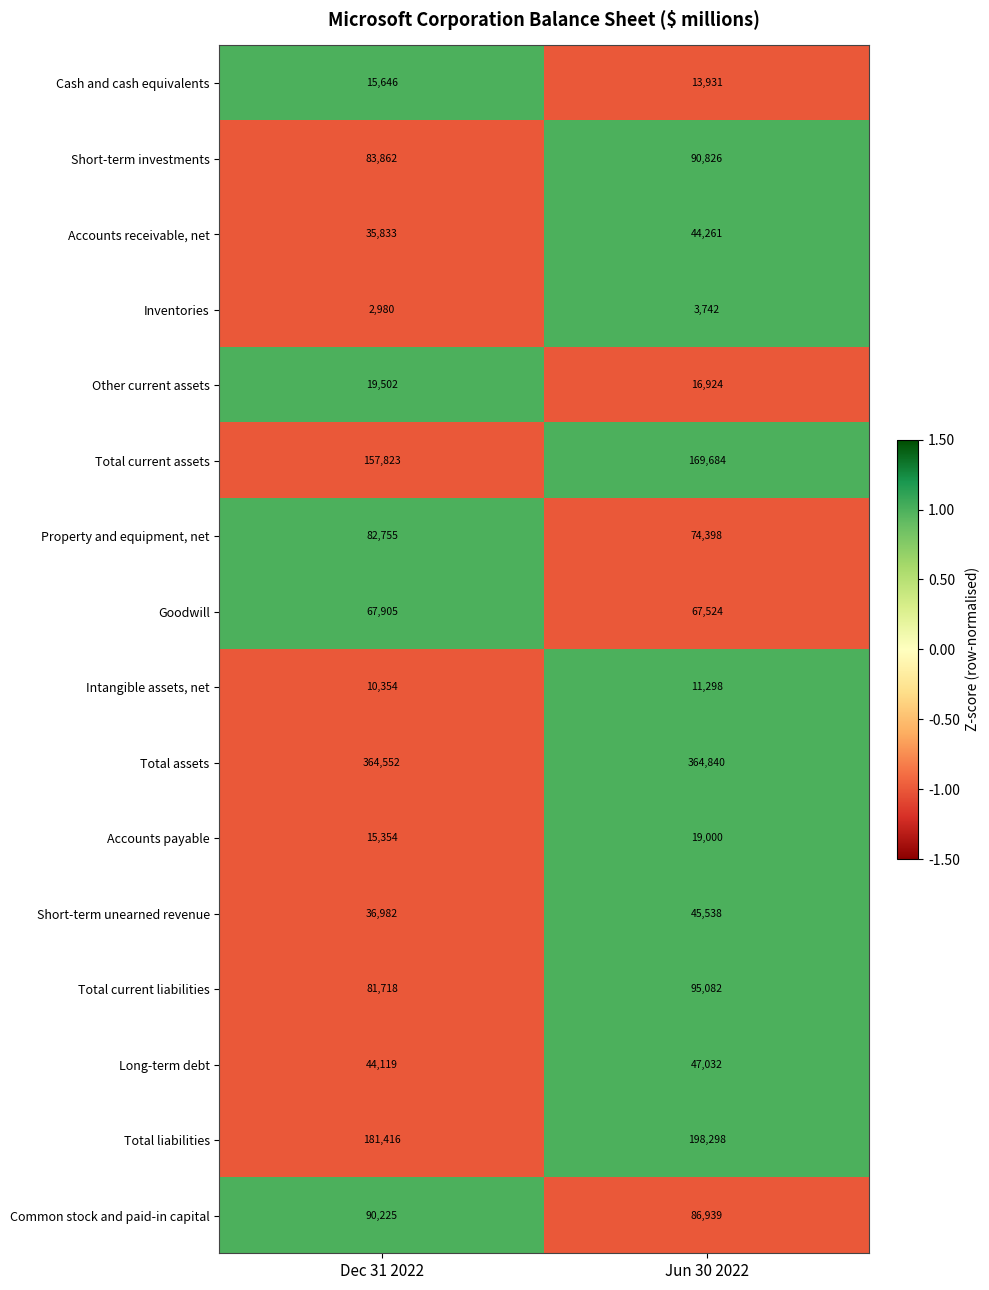

What is the difference between the maximum and minimum values in the Inventories series?

762